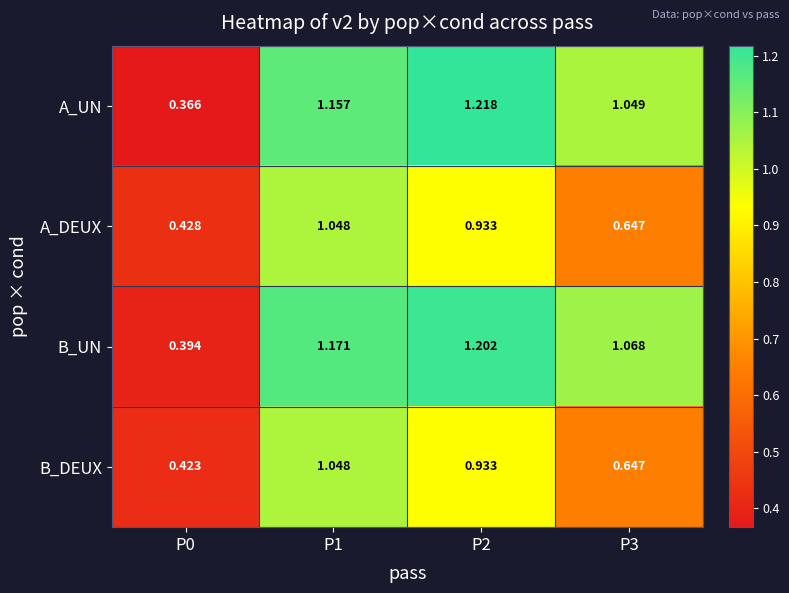

Which series has the largest range (max minus min)?

A_UN